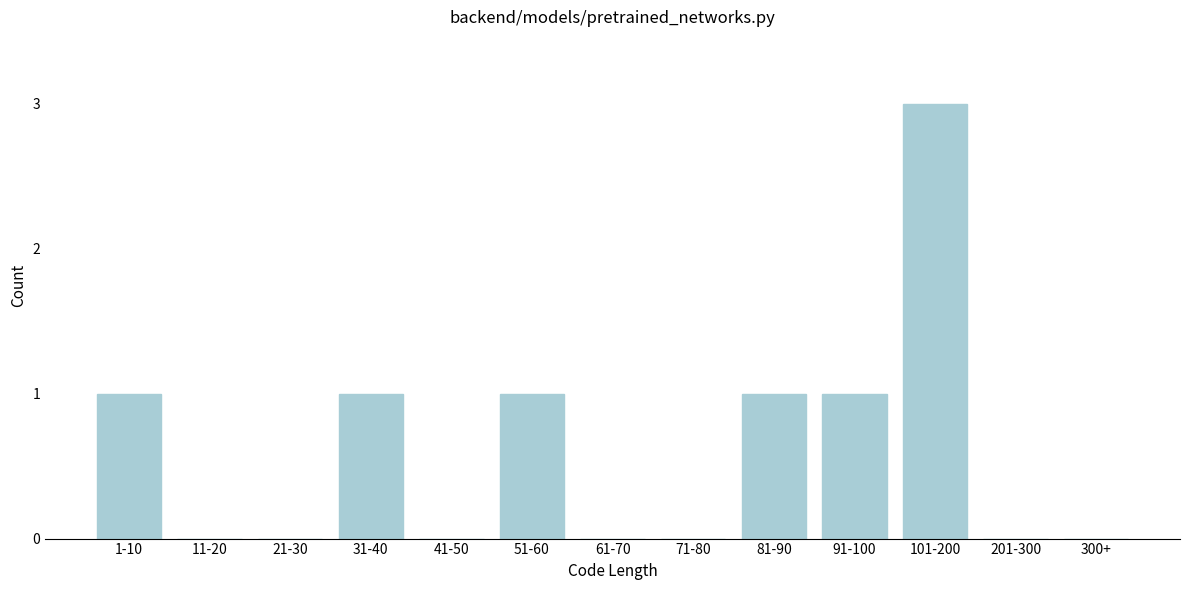

Reading right to left, extract all data points from this chart.

300+=0	201-300=0	101-200=3	91-100=1	81-90=1	71-80=0	61-70=0	51-60=1	41-50=0	31-40=1	21-30=0	11-20=0	1-10=1